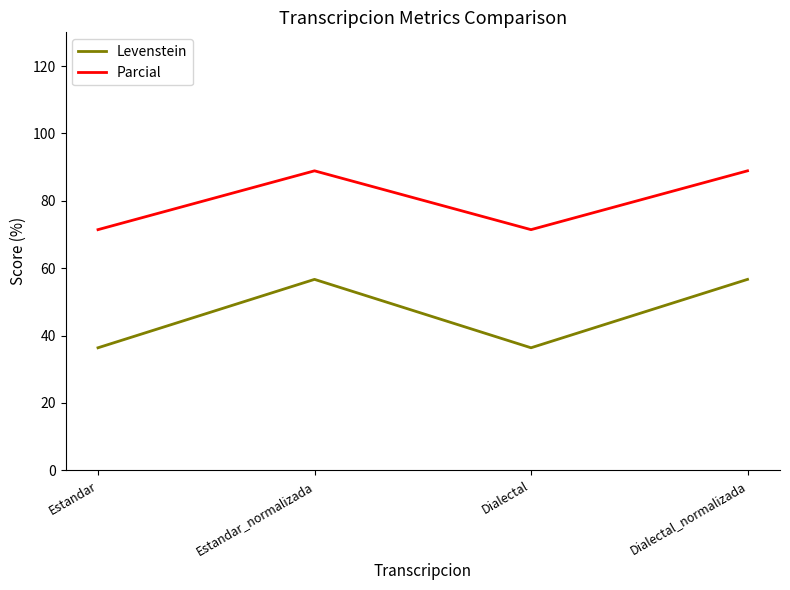

Rank the series by their average value, from highest to lowest.

Parcial, Levenstein